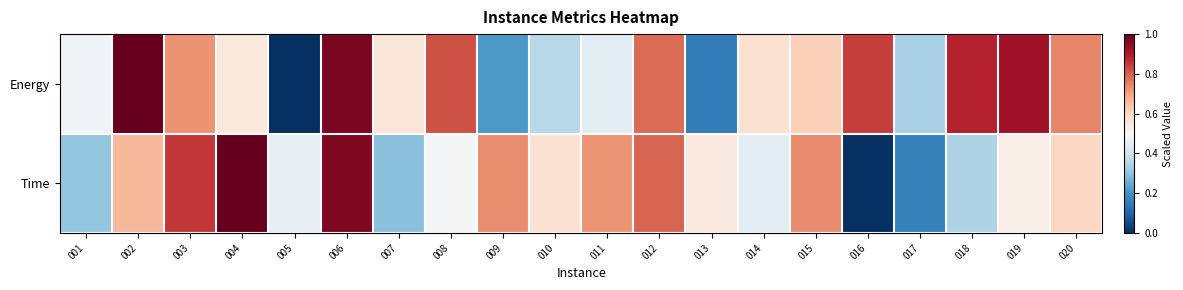

Which category has the lowest value across all series?

005